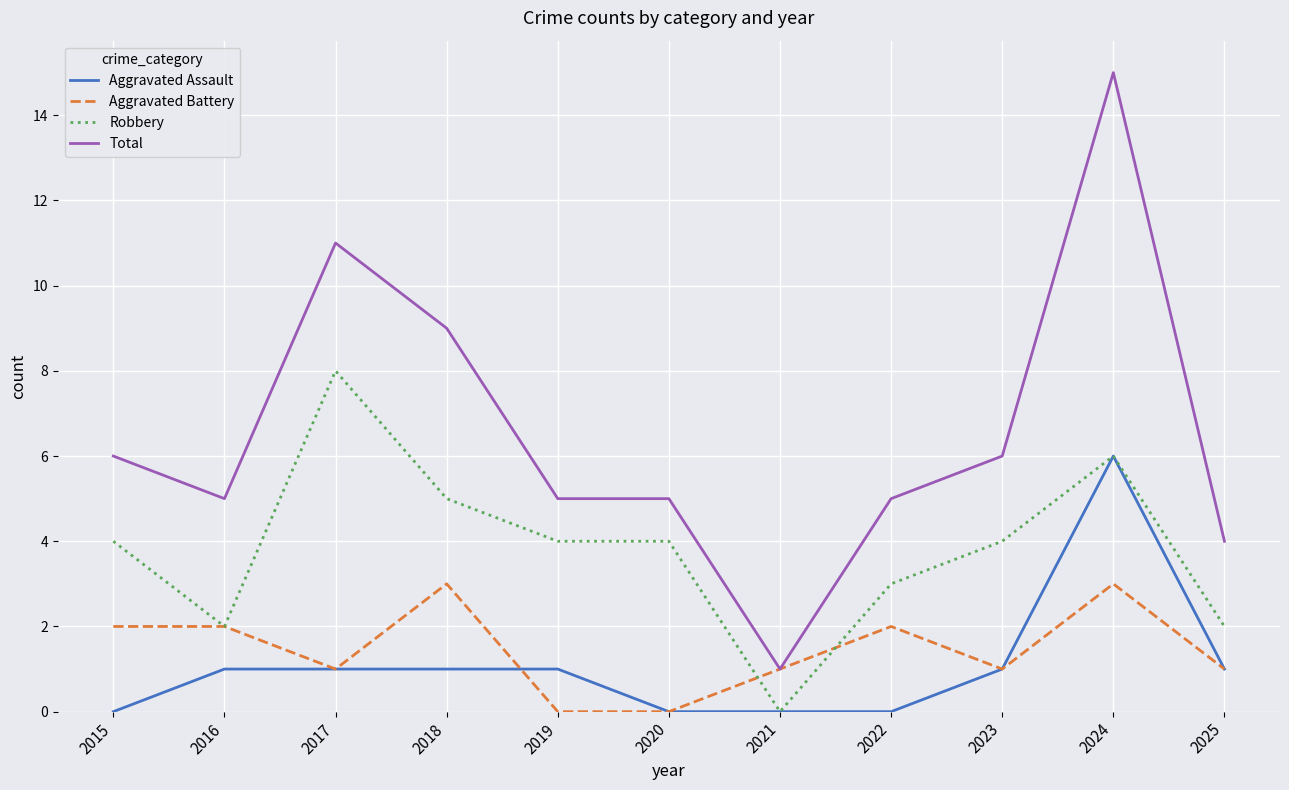

How many lines are shown in the chart?

4